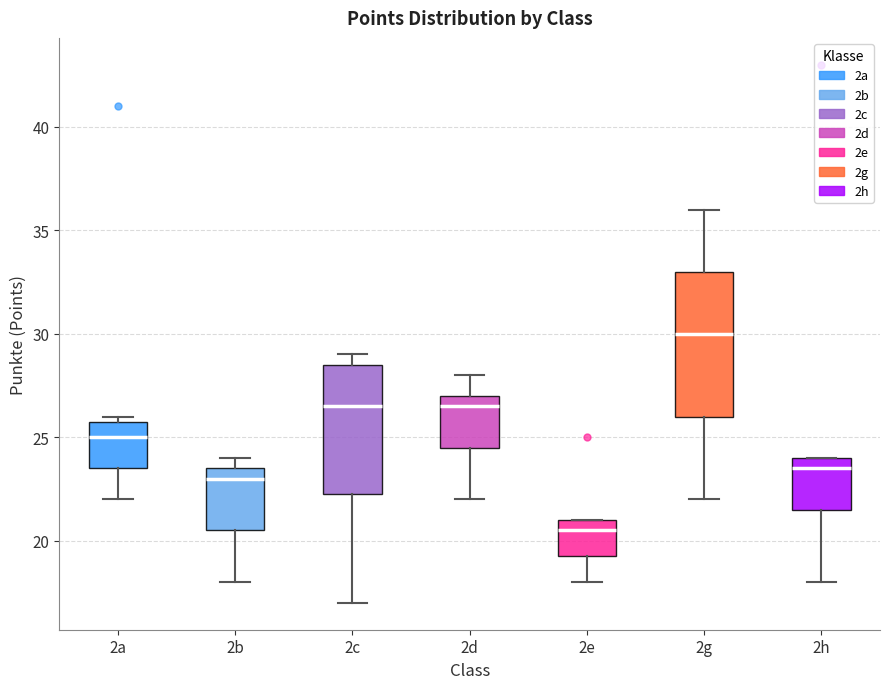

Where is the upper edge of the box for 2a on the y-axis? The values are not printed on the chart, so give them approximately, as read against the axis.

26.0